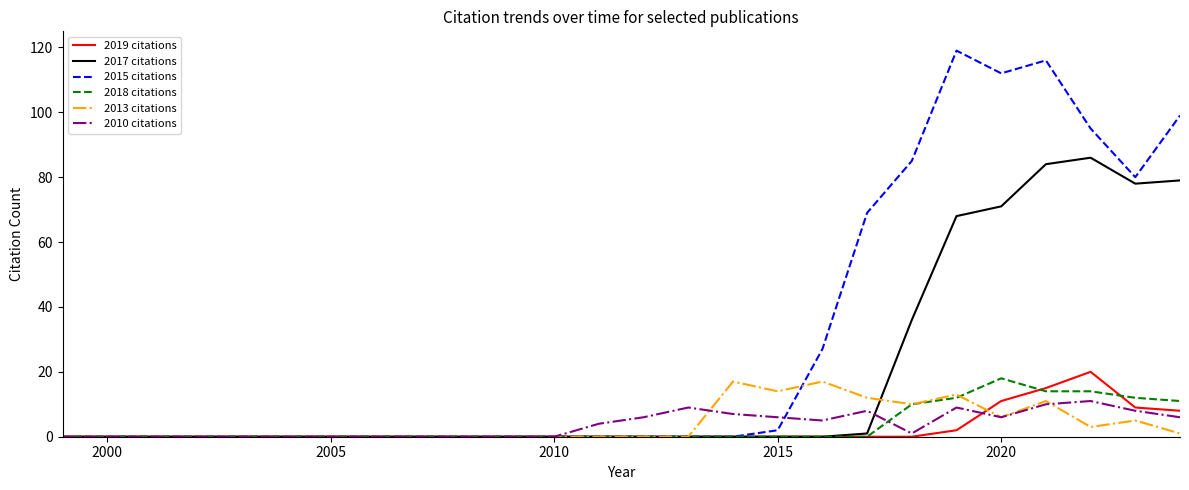

Which series has the largest total across all categories?

2015 citations